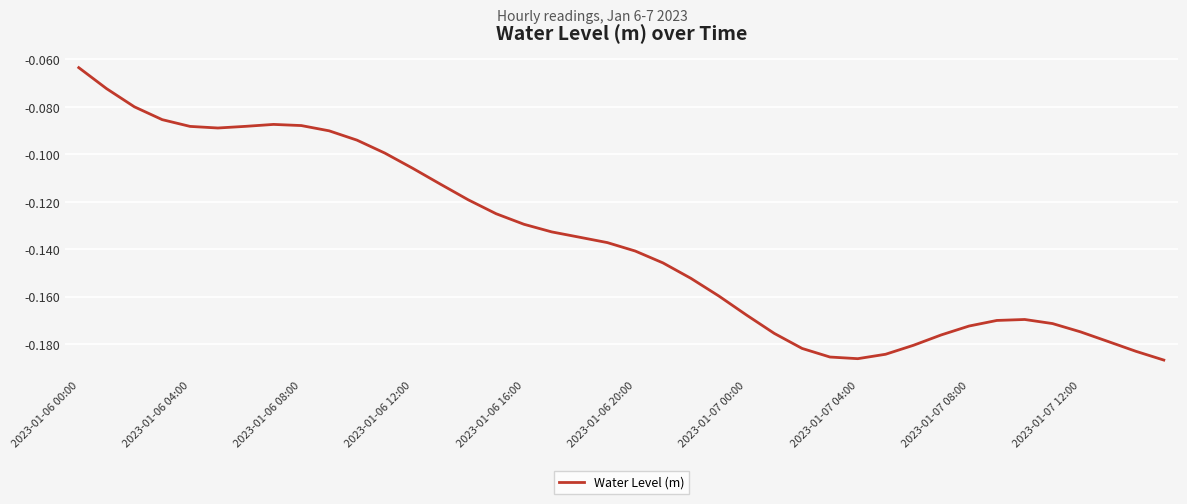

Does the chart display data point markers on the line(s)?

No